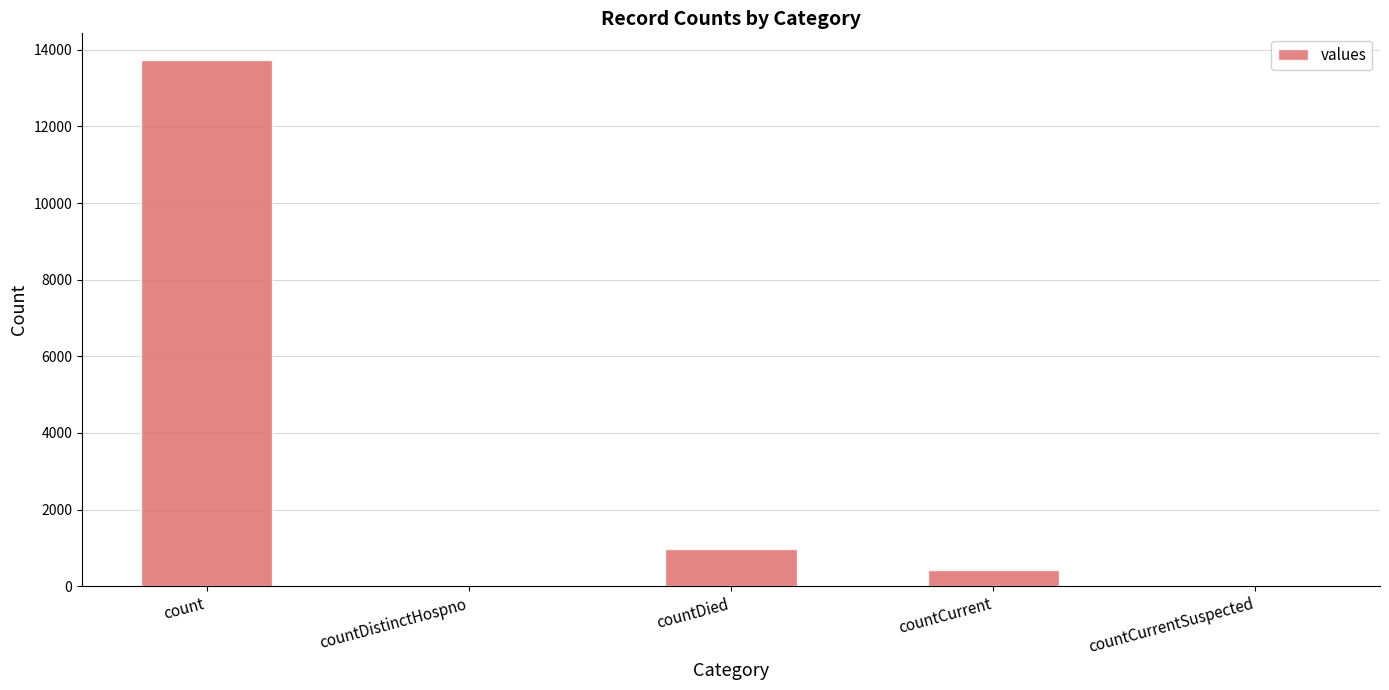

Between countDistinctHospno and countCurrent, which is larger?

countCurrent